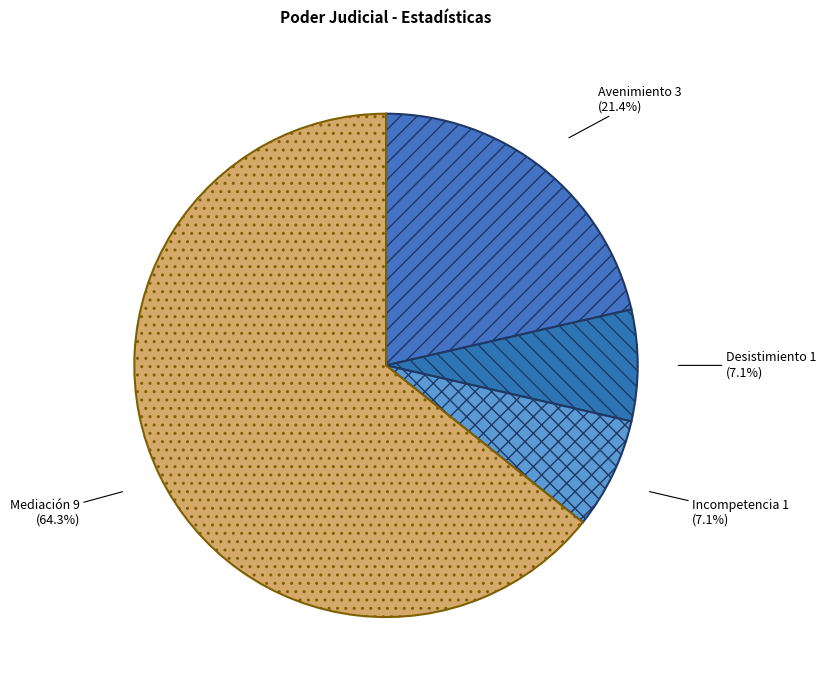

Is there any slice that represents more than half of the pie?

Yes